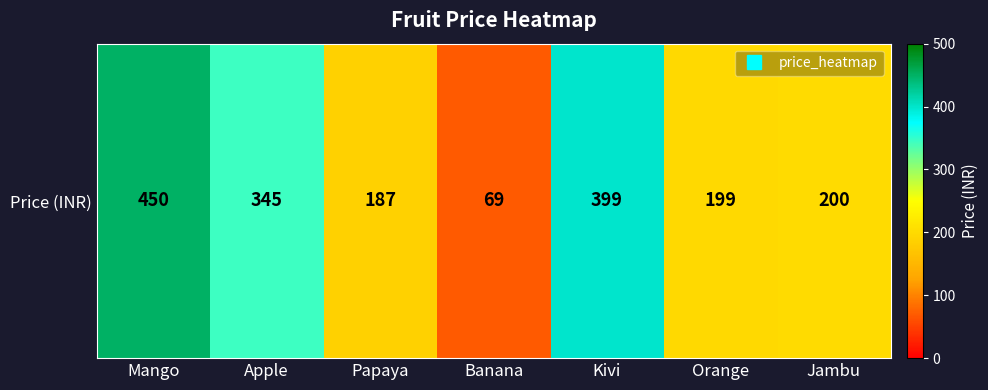

How many distinct data groups are displayed?

1